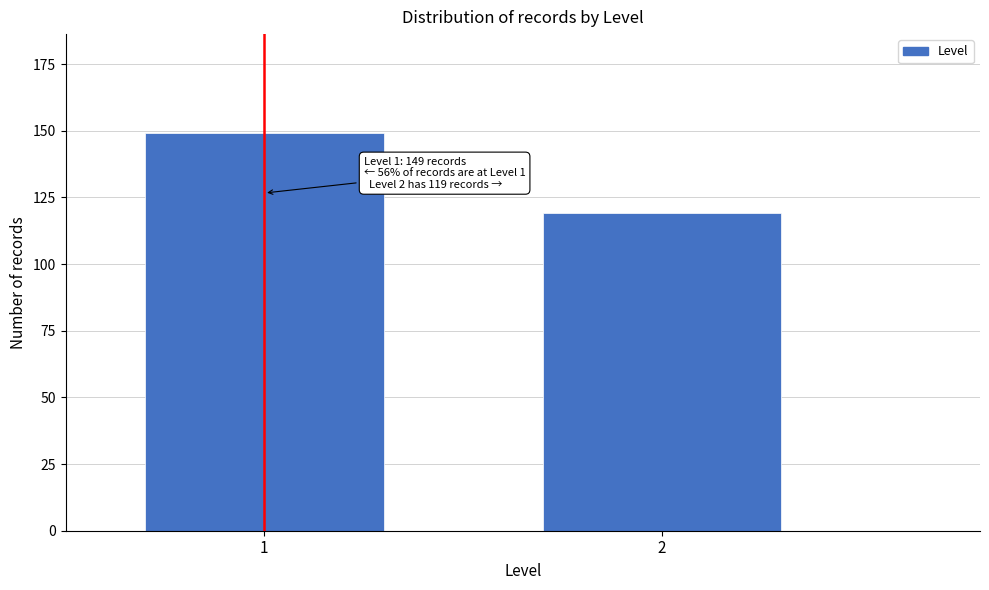

Reading left to right, what are all the values shown in this chart?

1=149	2=119